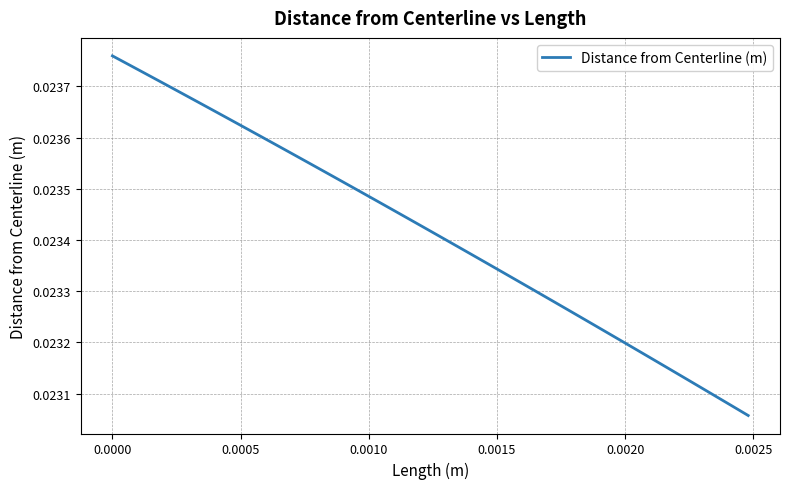

How many lines are shown in the chart?

1